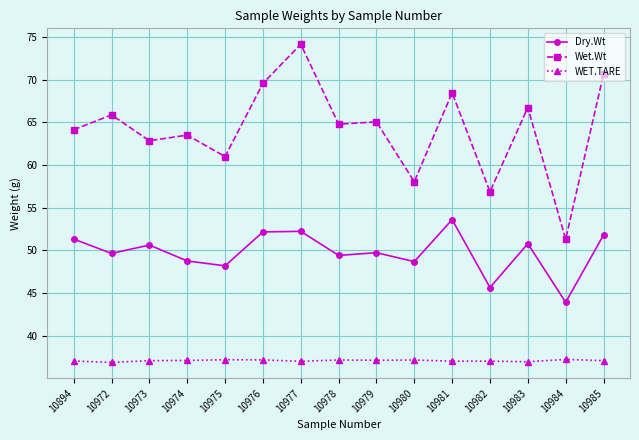

At which category is the sum across all series the highest?

10977